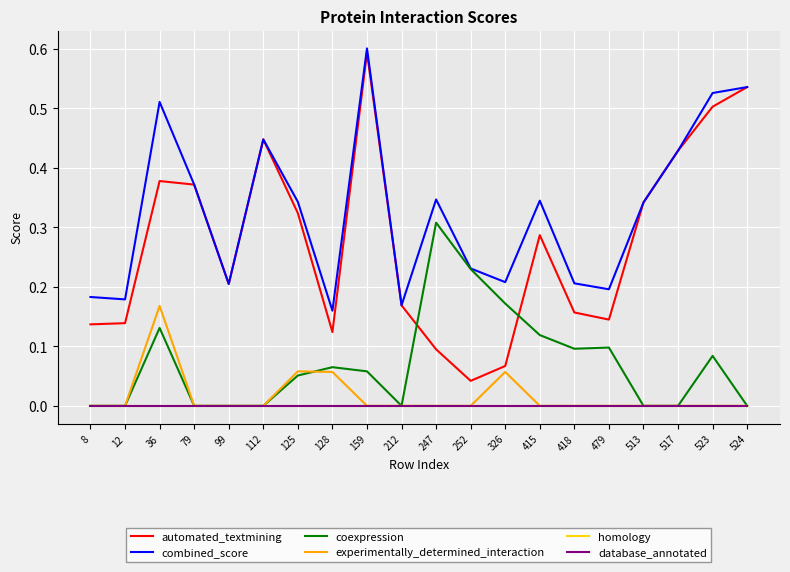

How many lines are shown in the chart?

6